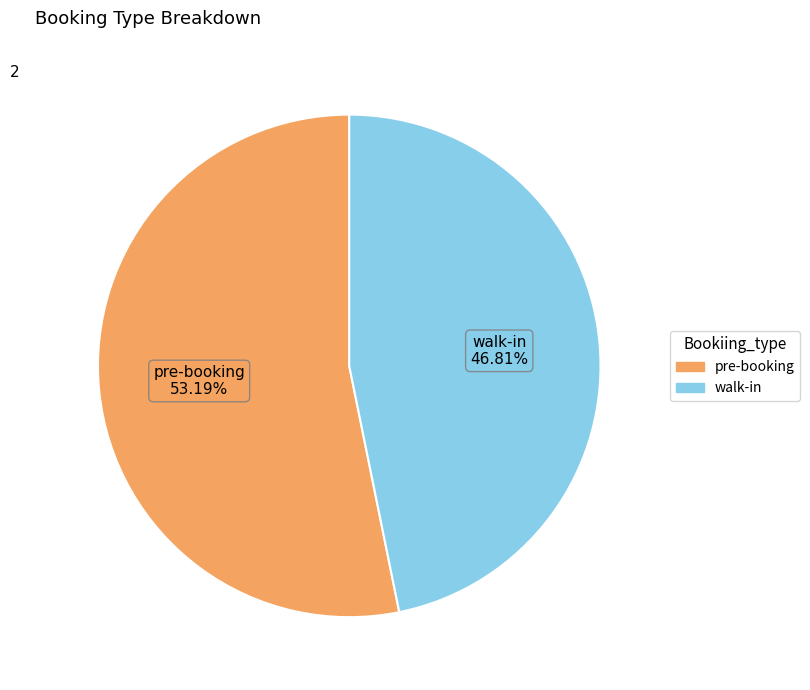

Do walk-in and pre-booking together represent more than half of the pie?

Yes